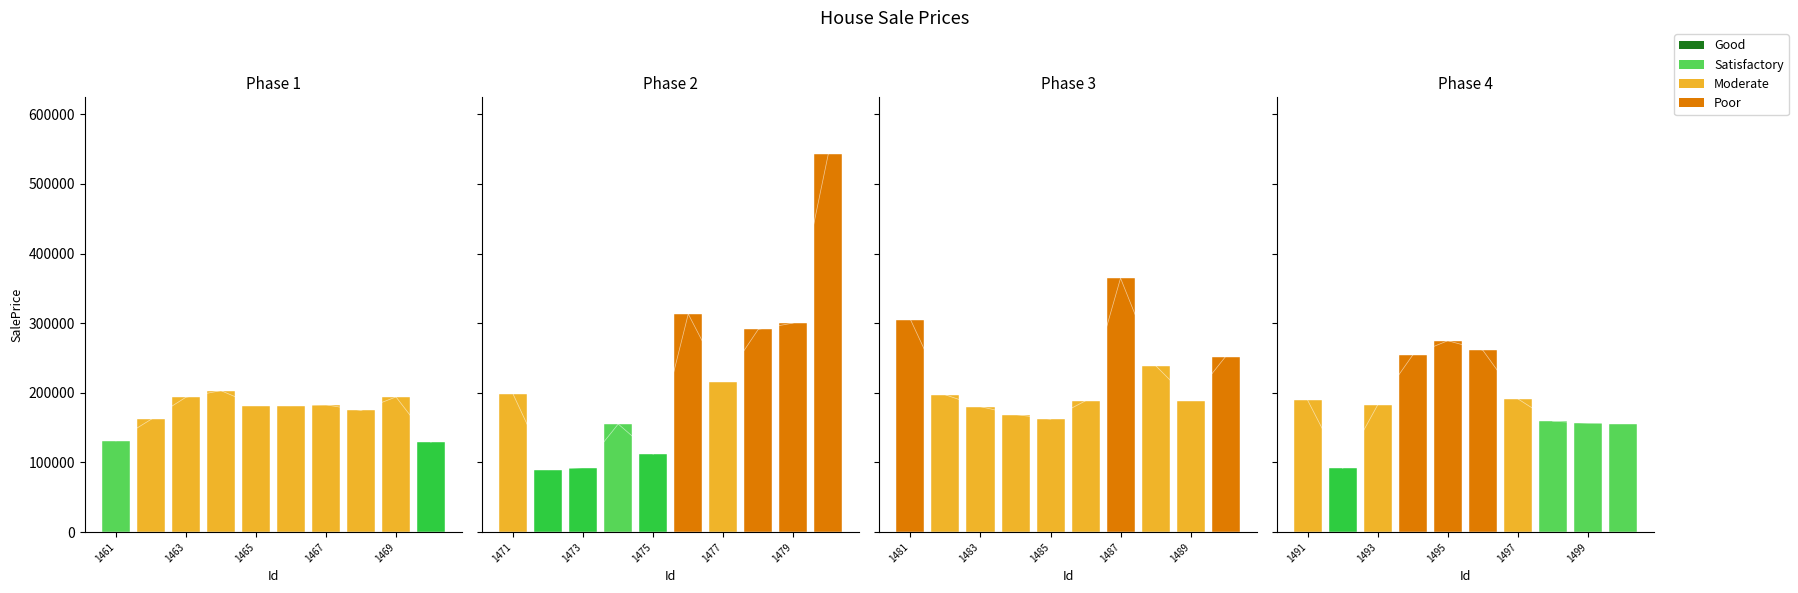

Count the number of values greater than 188864.

20